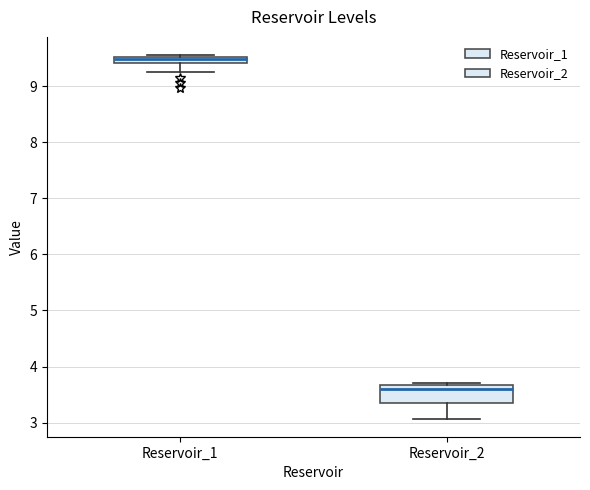

Which box has the highest median line?

Reservoir_1